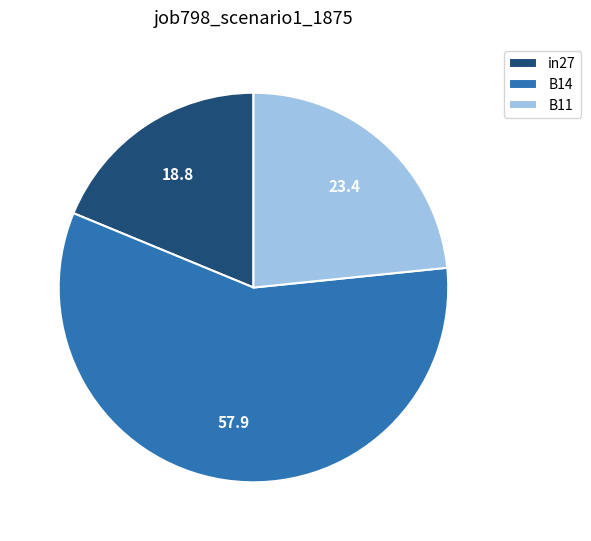

Which has a higher value, B14 or B11?

B14